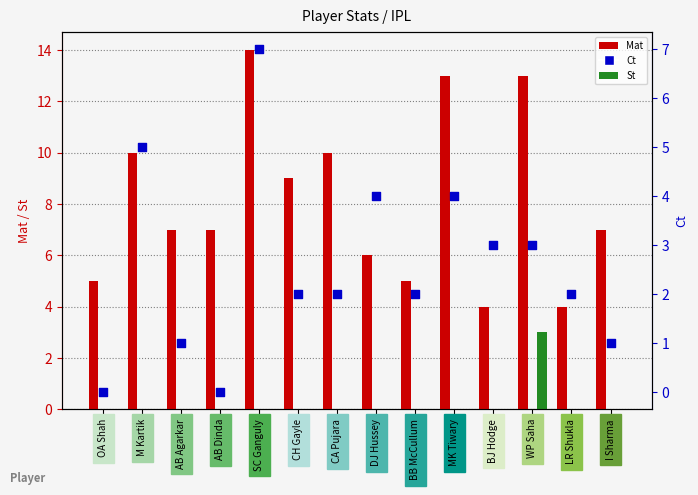

Which series has the largest Y range (max minus min)?

Mat